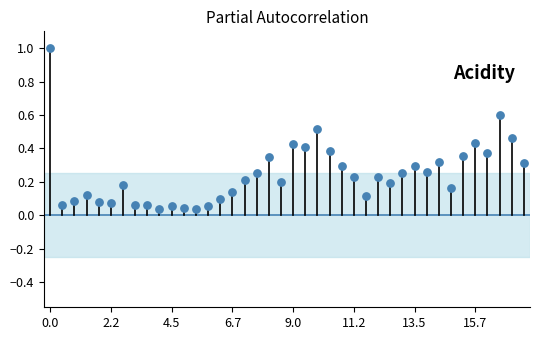

What is the range of Y values (max minus min)?

1.0